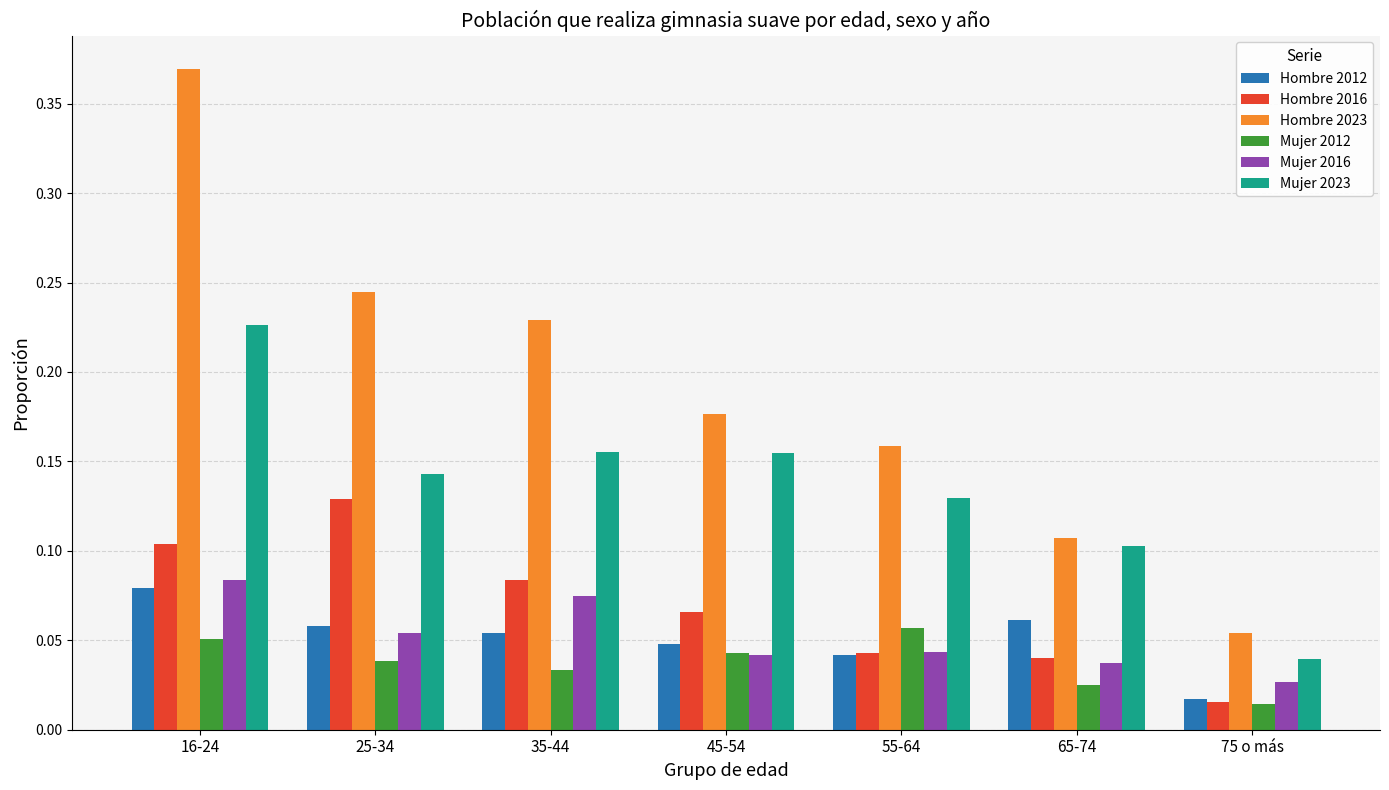

Where is Hombre 2012 nearest to the value 0?

75 o más